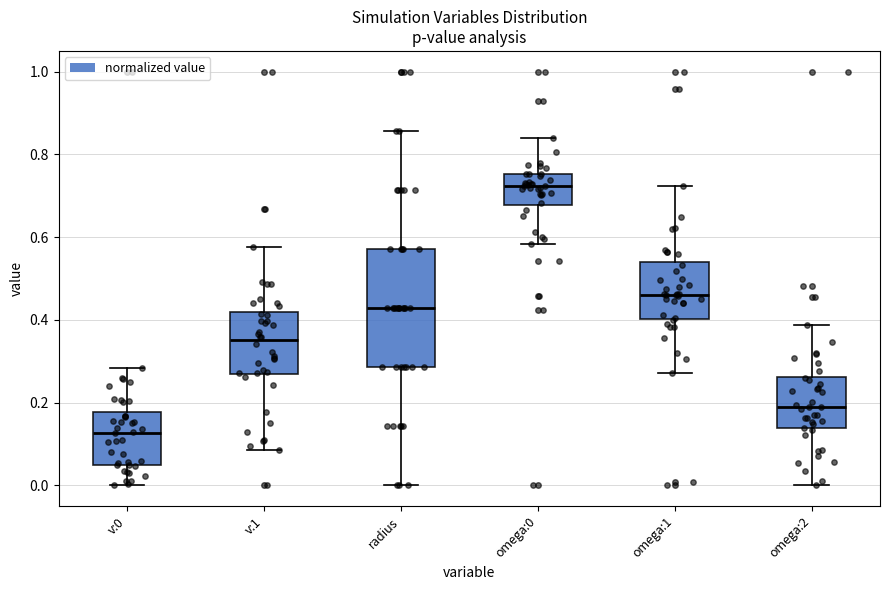

Reading left to right, read every box against the y-axis: the position of its median line, the range the box covers, and the ends of its whiskers. The values are not printed on the chart, so give them approximately, as read against the axis.

v:0: median 0.12, box 0.04 to 0.18, whiskers 0.00 to 0.28
v:1: median 0.36, box 0.26 to 0.42, whiskers 0.08 to 0.58
radius: median 0.42, box 0.28 to 0.58, whiskers 0.00 to 0.86
omega:0: median 0.72, box 0.68 to 0.76, whiskers 0.58 to 0.84
omega:1: median 0.46, box 0.40 to 0.54, whiskers 0.28 to 0.72
omega:2: median 0.18, box 0.14 to 0.26, whiskers 0.00 to 0.38